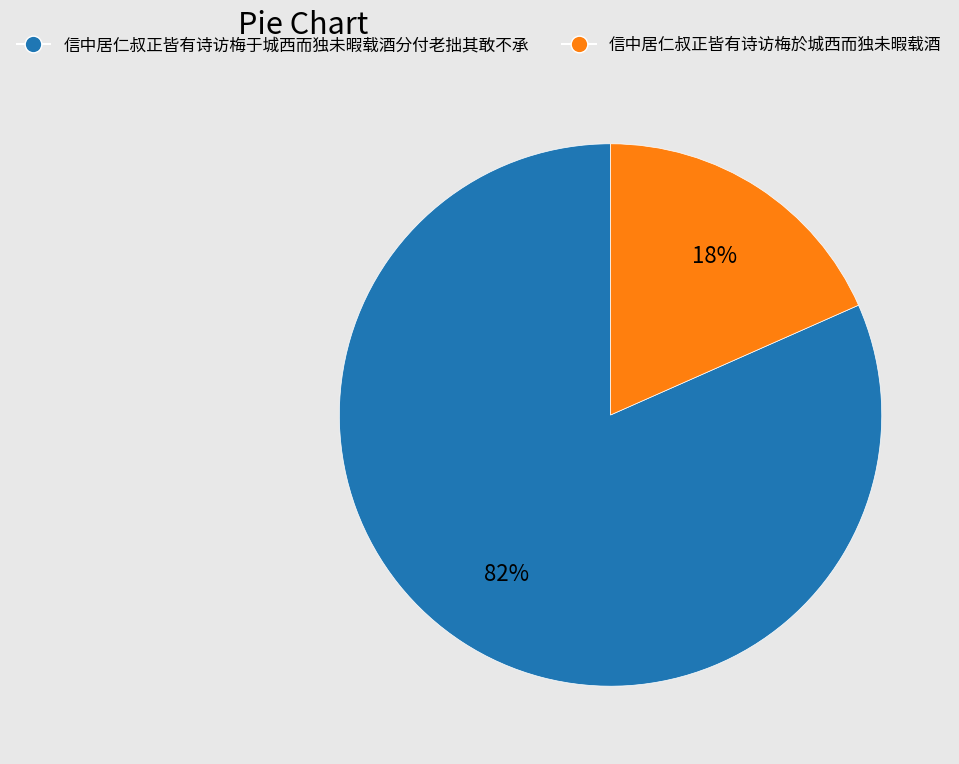

What is the smallest slice in the pie chart?

信中居仁叔正皆有诗访梅於城西而独未暇载酒